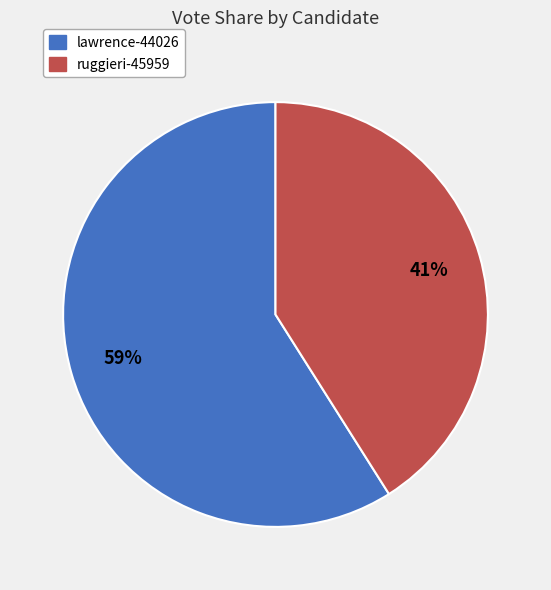

Count the number of slices in the pie.

2